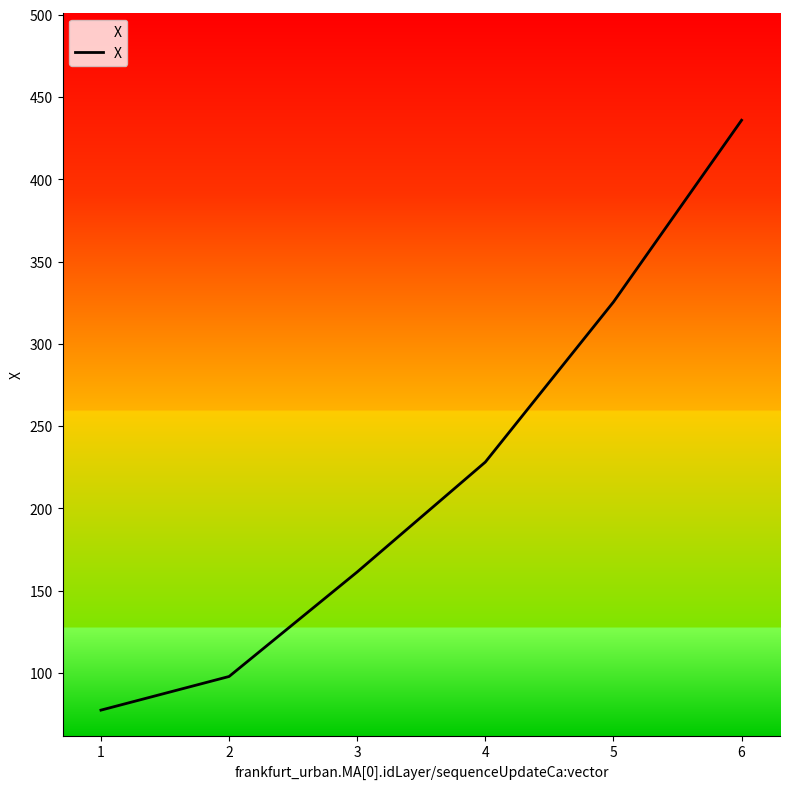

The value at 5 is 87.6. True or false?

False